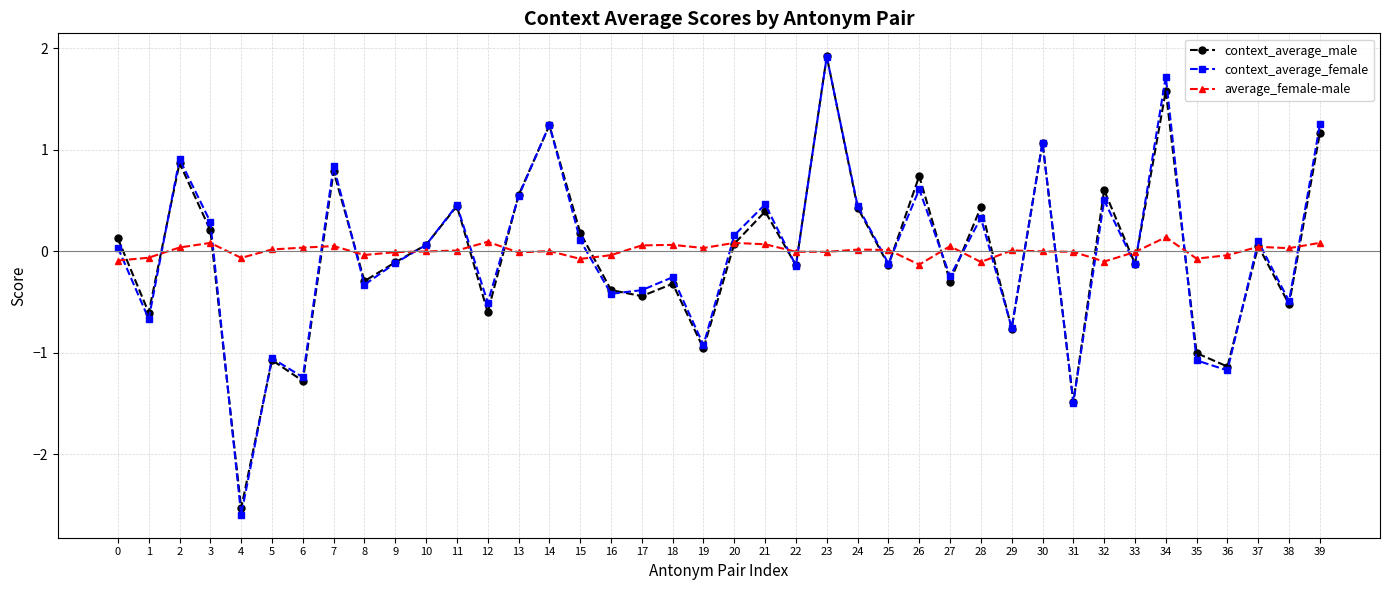

At 17, list the series in order from largest to smallest.

average_female-male, context_average_female, context_average_male